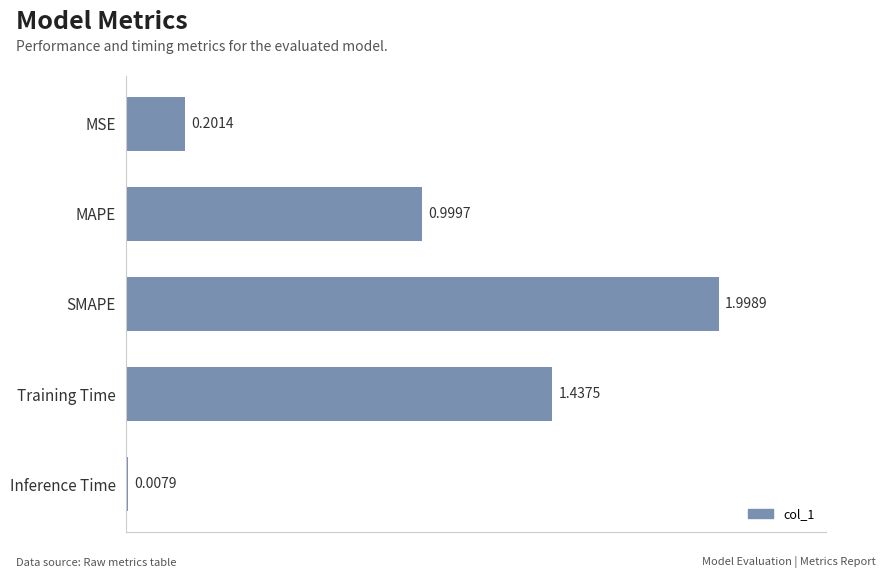

What is the average value?

0.9